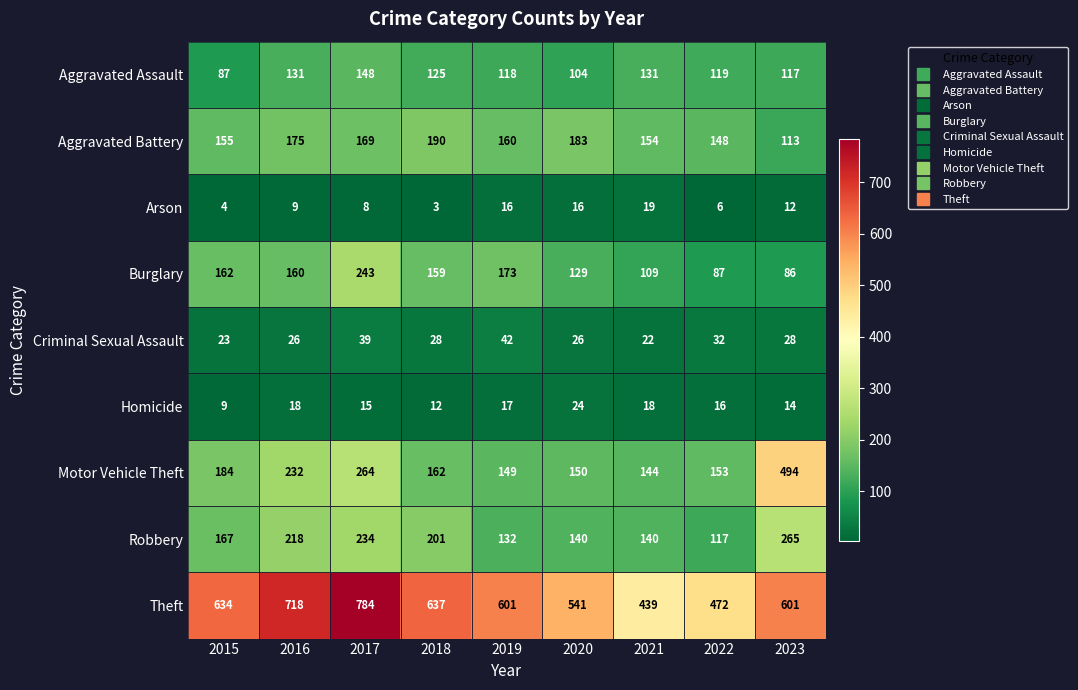

List the series in order of their peak value, highest first.

Theft, Motor Vehicle Theft, Robbery, Burglary, Aggravated Battery, Aggravated Assault, Criminal Sexual Assault, Homicide, Arson